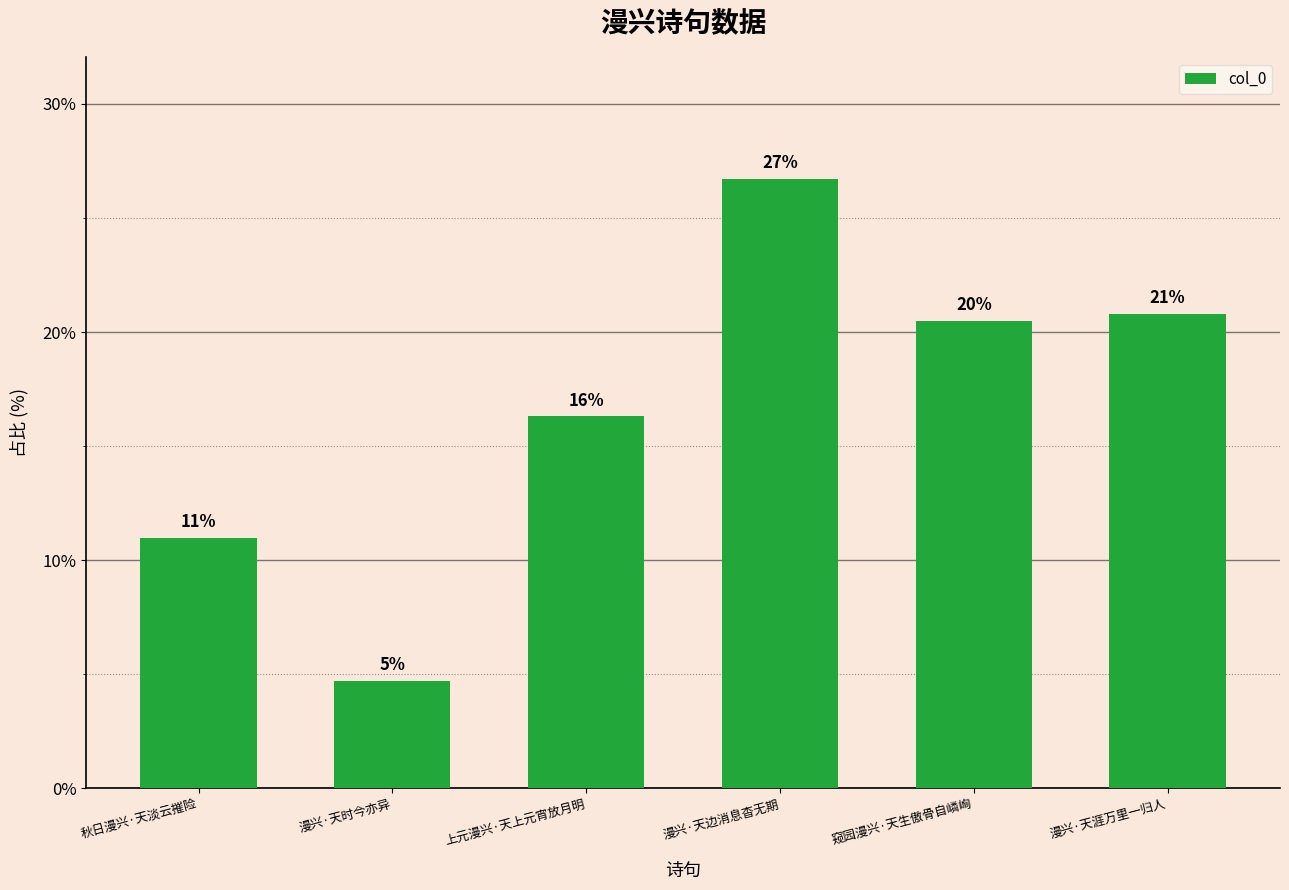

Where is the data nearest to the value 0?

漫兴·天时今亦异